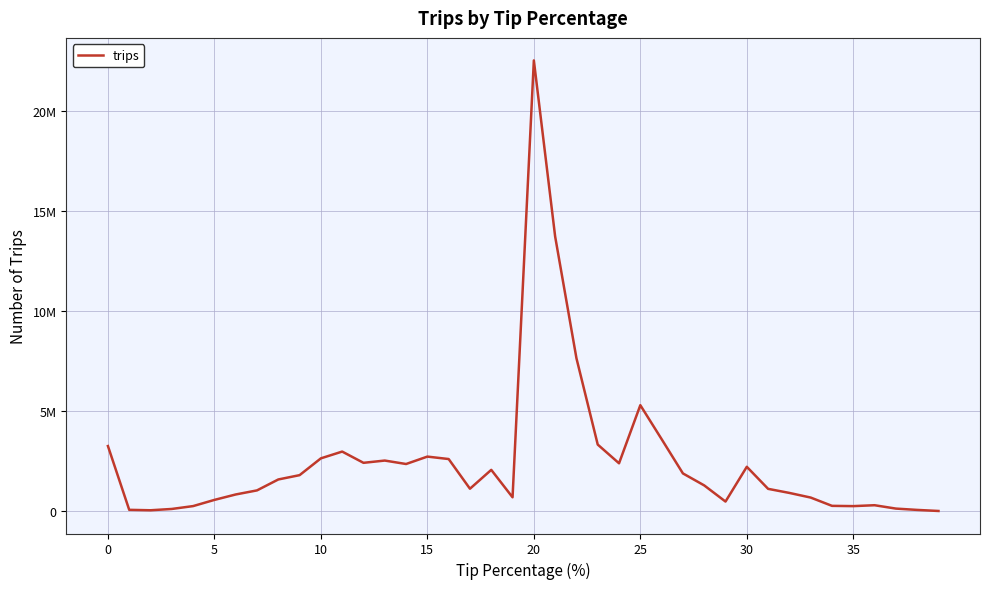

What is the smallest value displayed?

20920